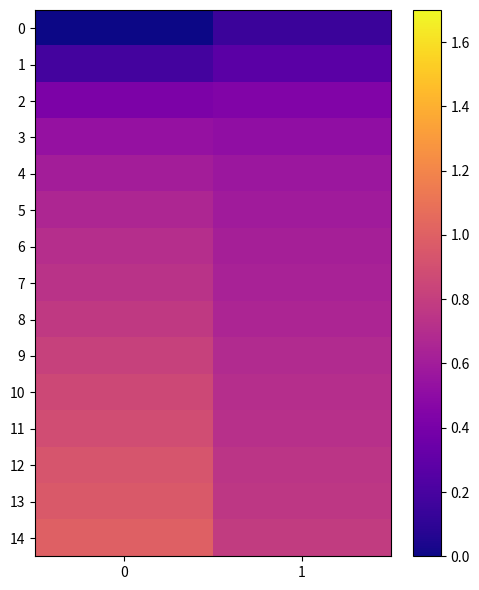

Between 0 and 1, which is larger?

1